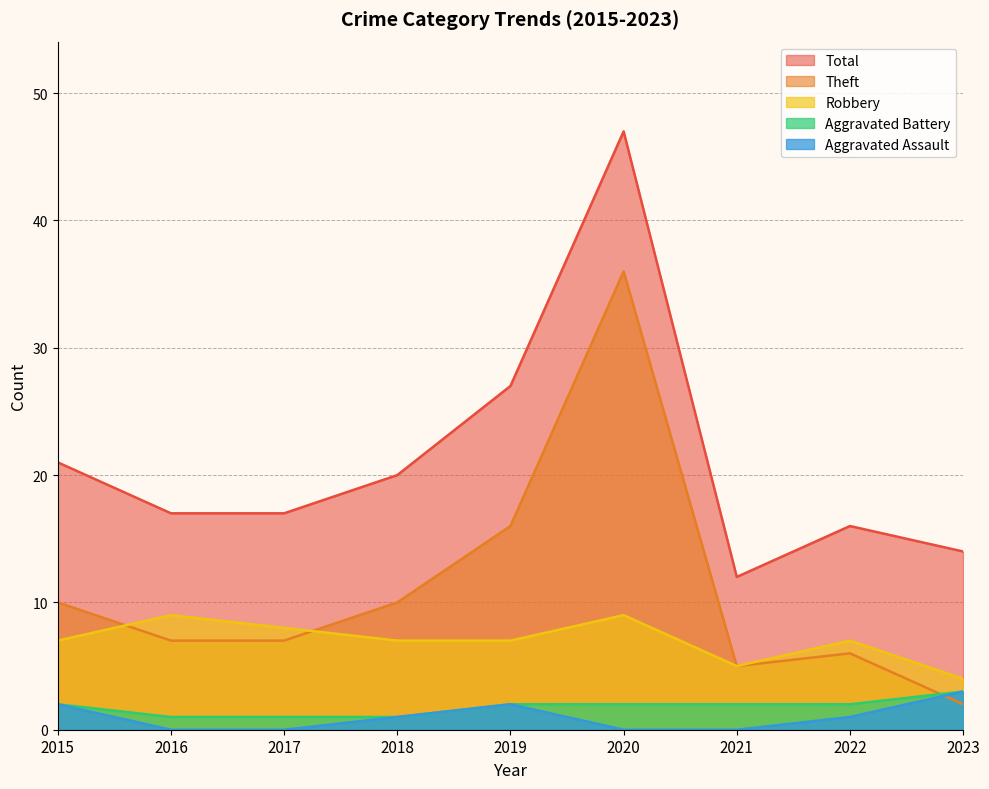

Reading right to left, list all the values displayed in this chart.

Aggravated Assault: 2023=3	2022=1	2021=0	2020=0	2019=2	2018=1	2017=0	2016=0	2015=2
Aggravated Battery: 2023=3	2022=2	2021=2	2020=2	2019=2	2018=1	2017=1	2016=1	2015=2
Robbery: 2023=4	2022=7	2021=5	2020=9	2019=7	2018=7	2017=8	2016=9	2015=7
Theft: 2023=2	2022=6	2021=5	2020=36	2019=16	2018=10	2017=7	2016=7	2015=10
Total: 2023=14	2022=16	2021=12	2020=47	2019=27	2018=20	2017=17	2016=17	2015=21